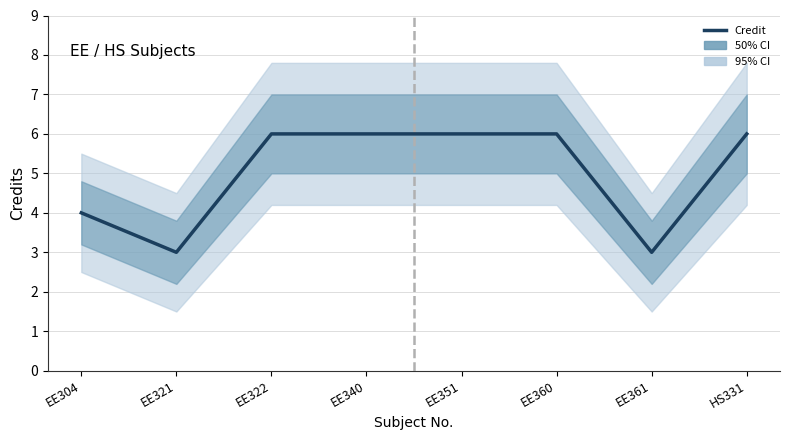

Is this an area chart (filled region under the line)?

No